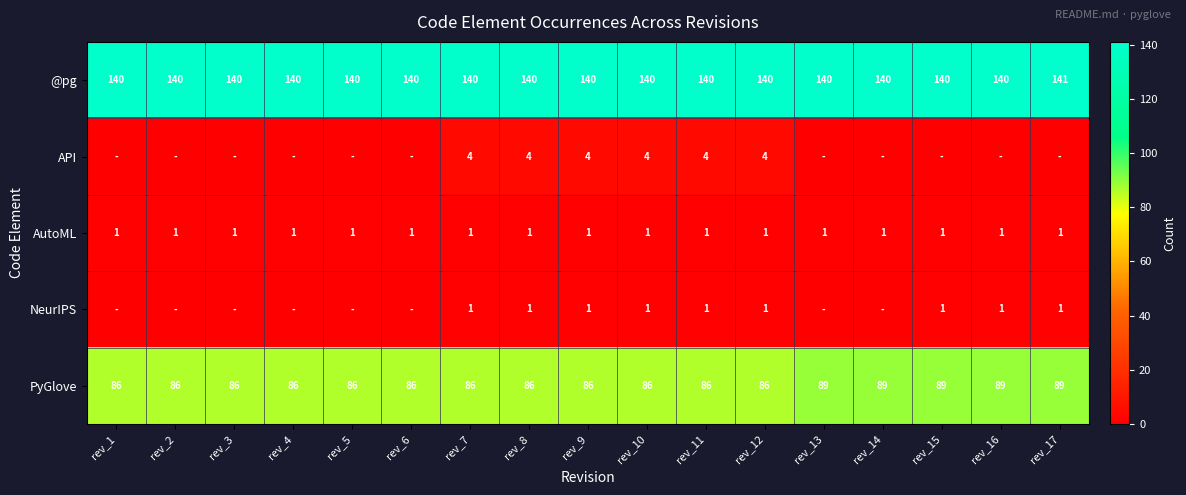

What is the sum of the @pg values at rev_14 and rev_10?

280